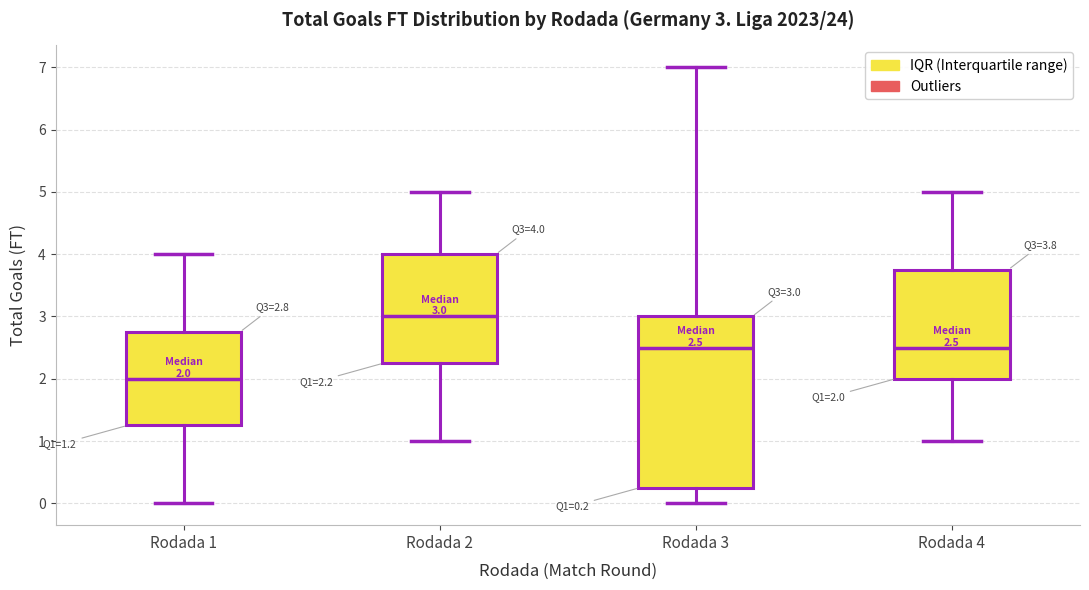

Comparing the boxes themselves (not the whiskers), which one is the tallest?

Rodada 3